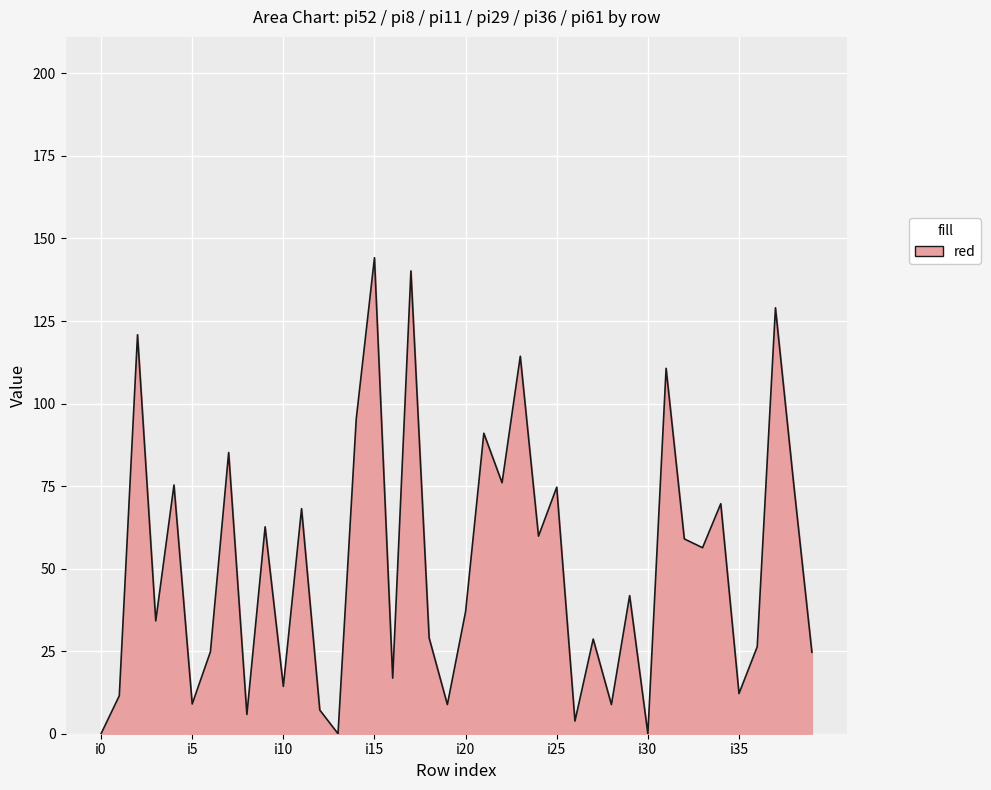

Is this an area chart (filled region under the line)?

Yes